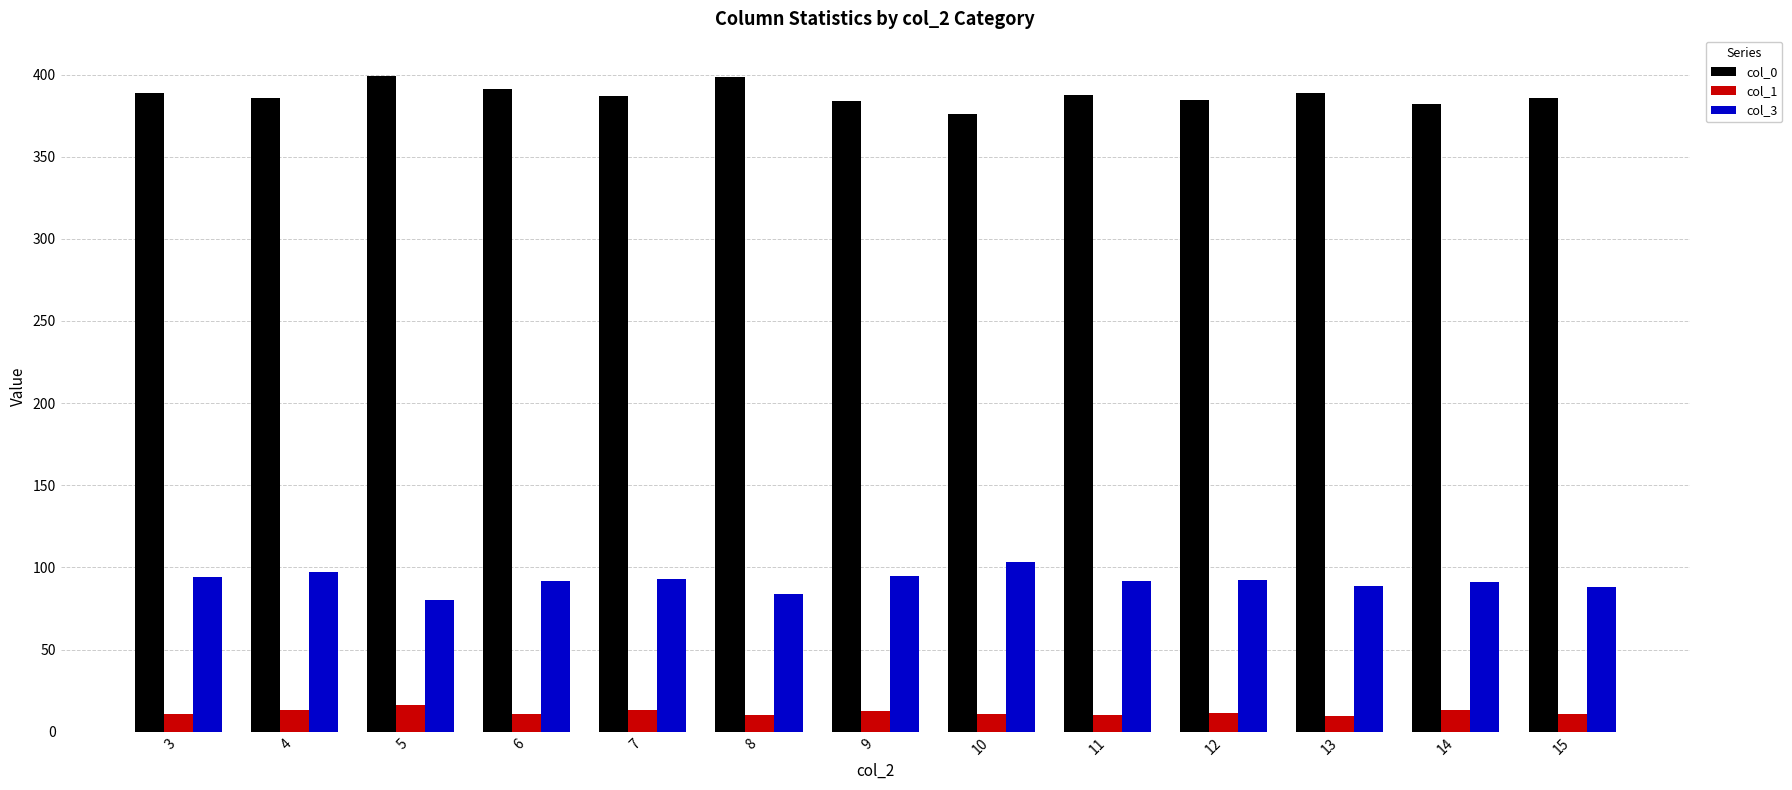

The value of col_0 at 7 is 387.0. True or false?

True